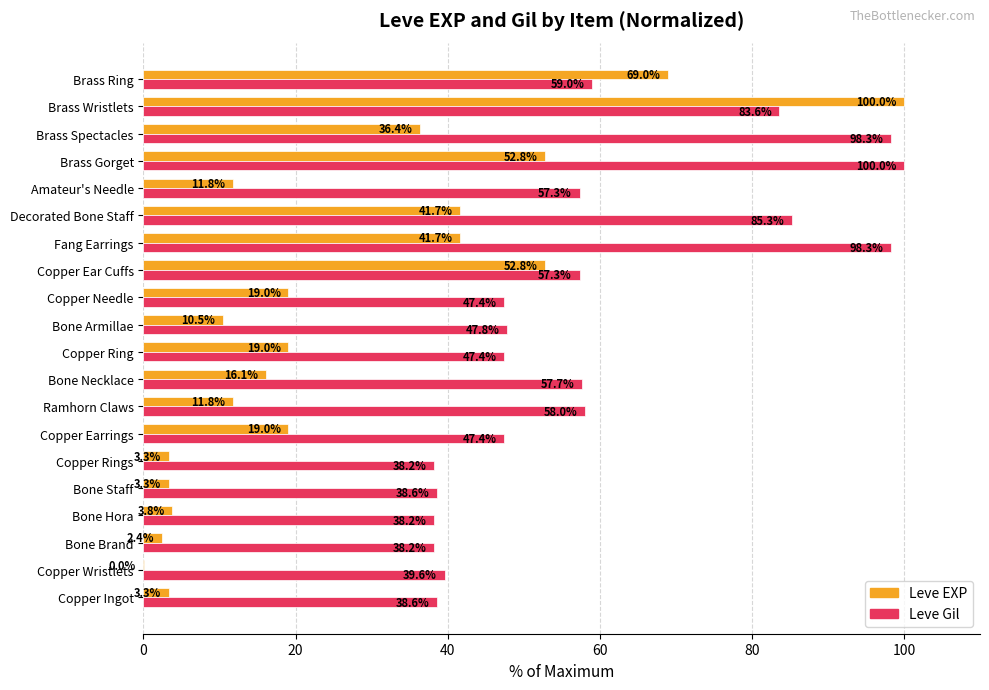

Which series has the widest spread of values?

Leve EXP